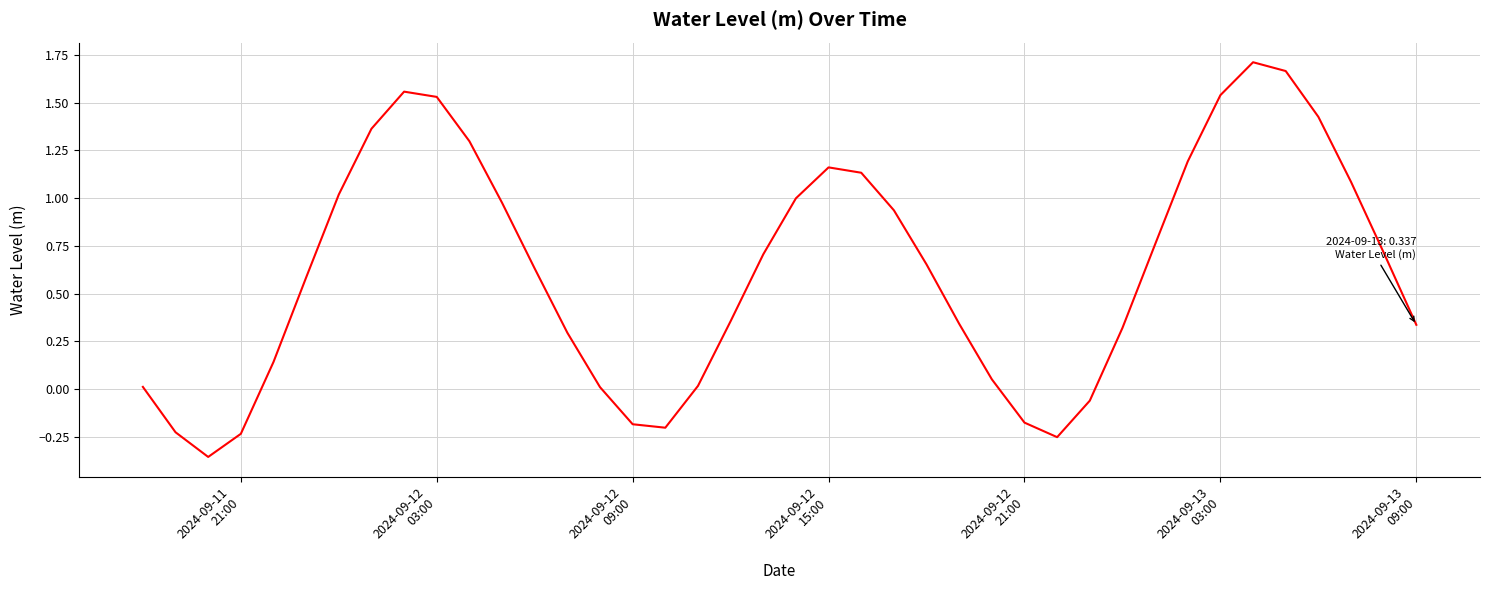

What is the difference between the maximum and minimum values?

2.1